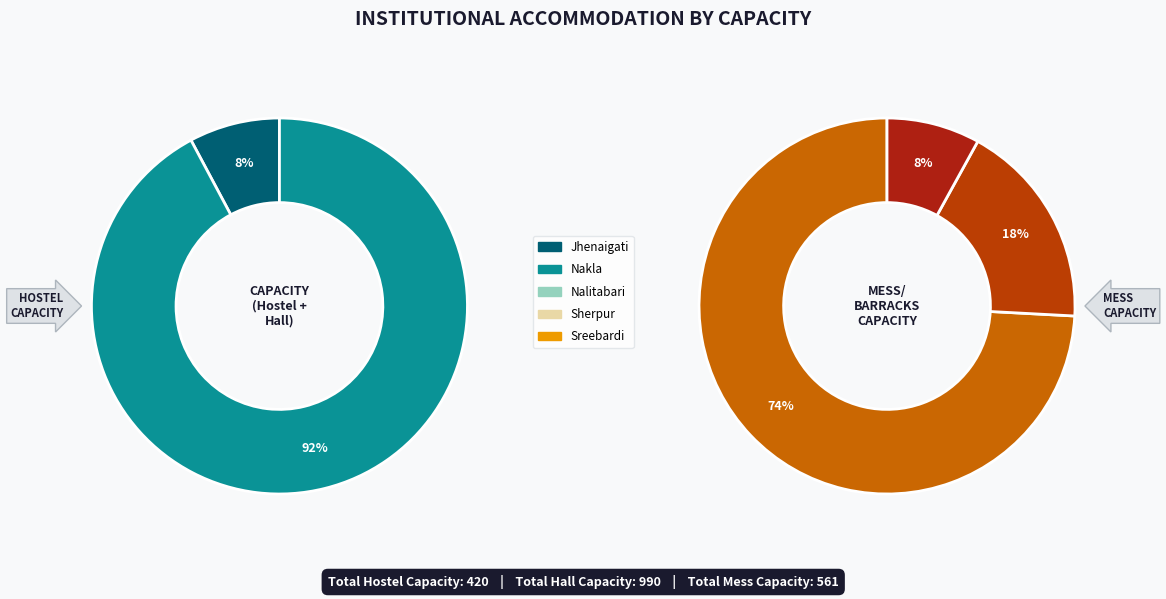

How many segments does this pie chart have?

5